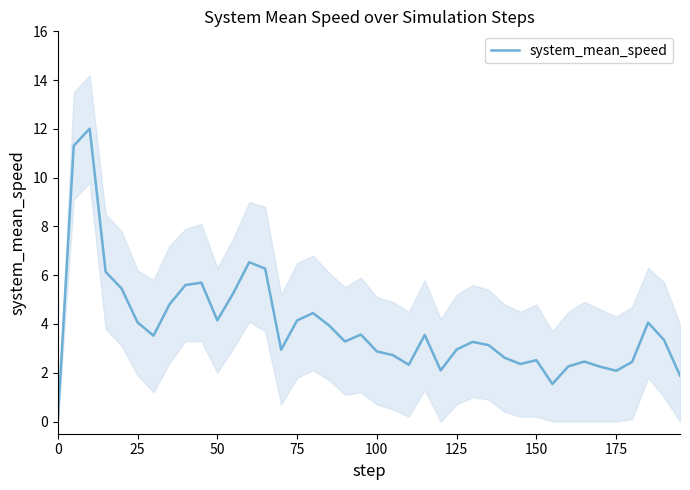

What is the greatest value displayed?

12.0